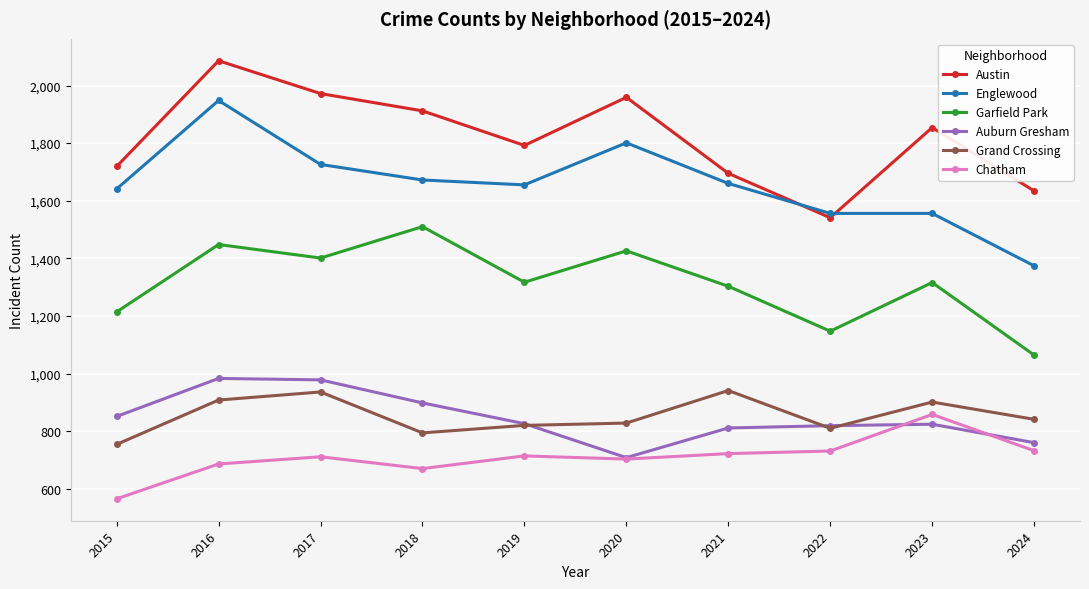

Does the chart display data point markers on the line(s)?

Yes